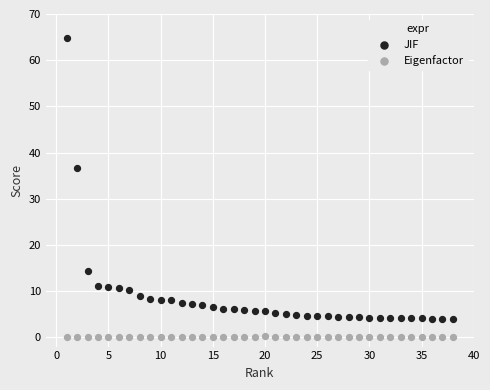

In the JIF series, what Y value is closest to 34?

36.6